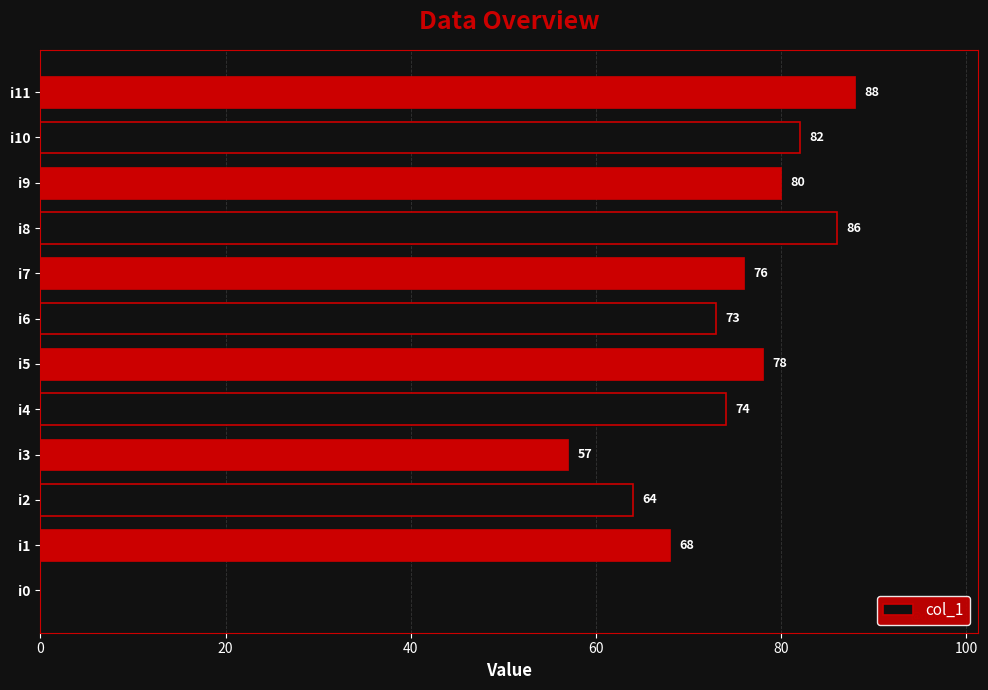

What is the maximum value shown in the chart?

88